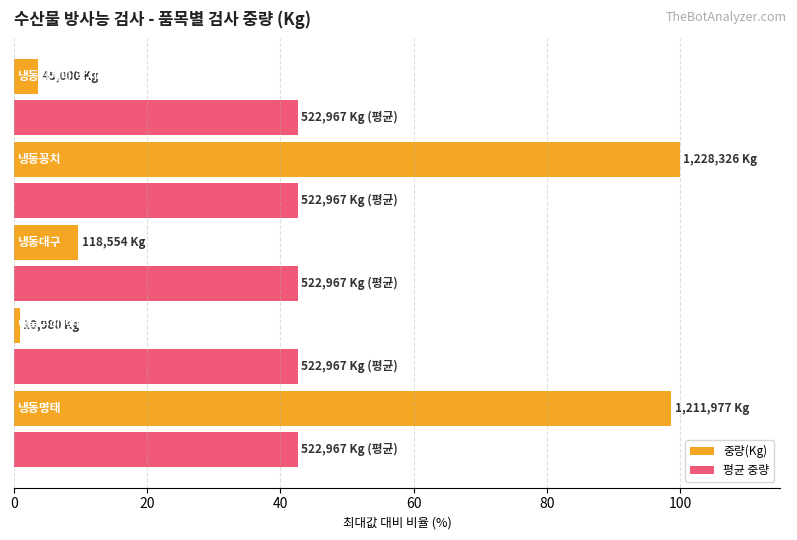

At how many categories does at least one series exceed 14?

5